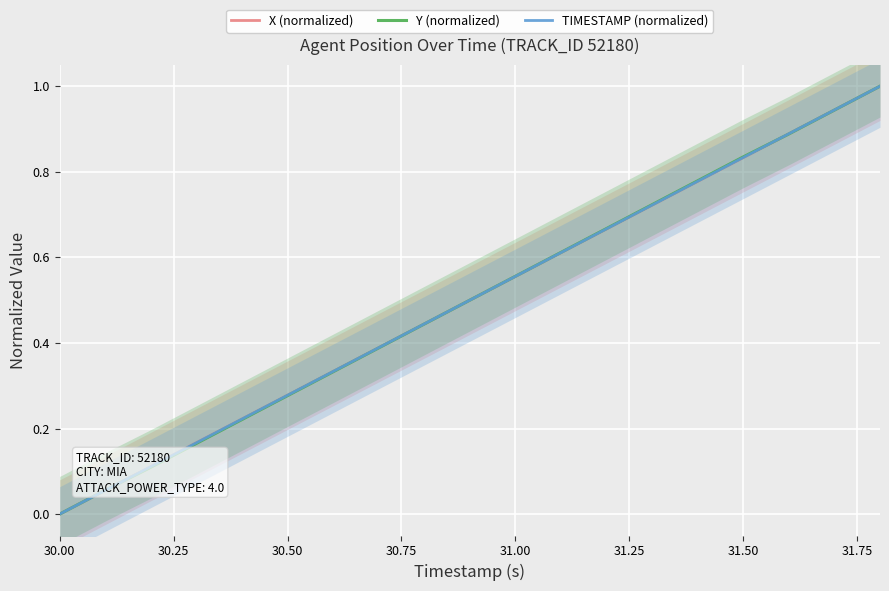

Which category has the lowest value in the X (normalized) series?

30.00